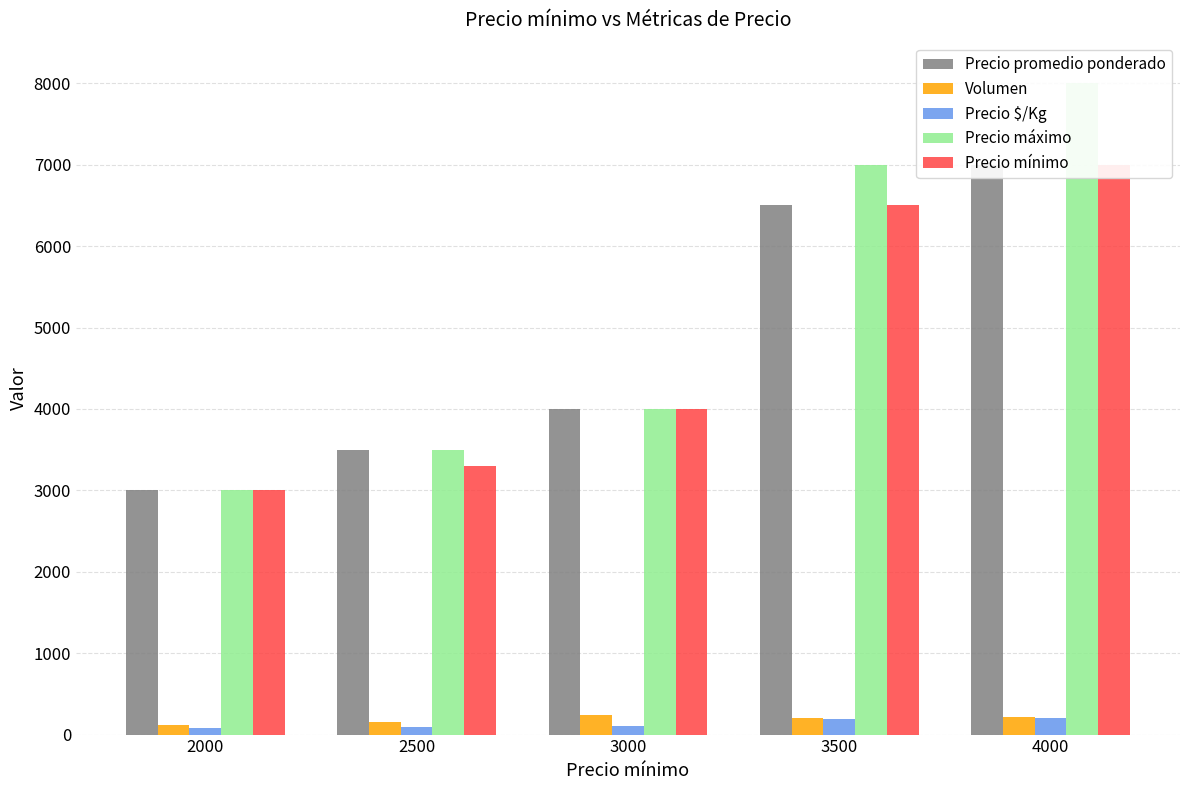

List the labels in order of Precio mínimo value, smallest first.

2000, 2500, 3000, 3500, 4000